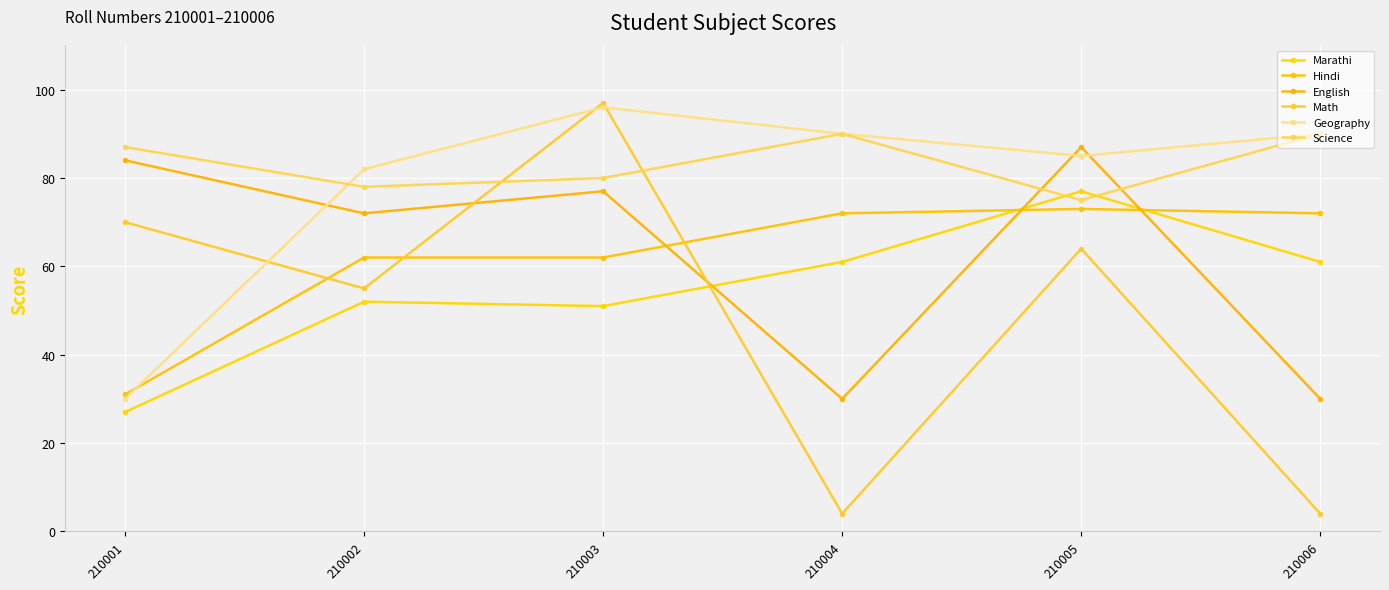

How many data points in Science are less than 87?

3